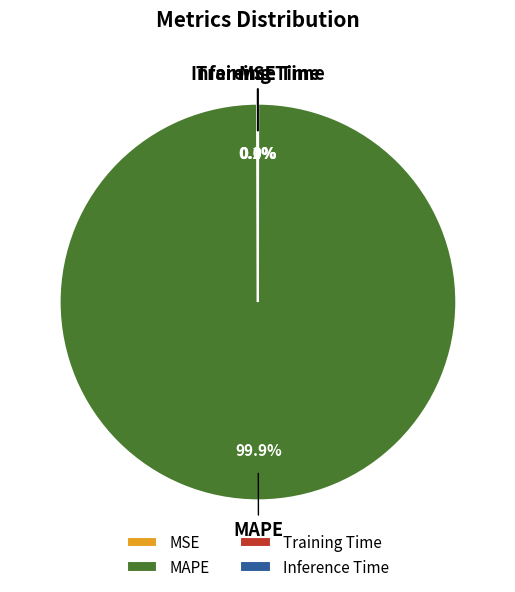

What is the largest slice in the pie chart?

MAPE